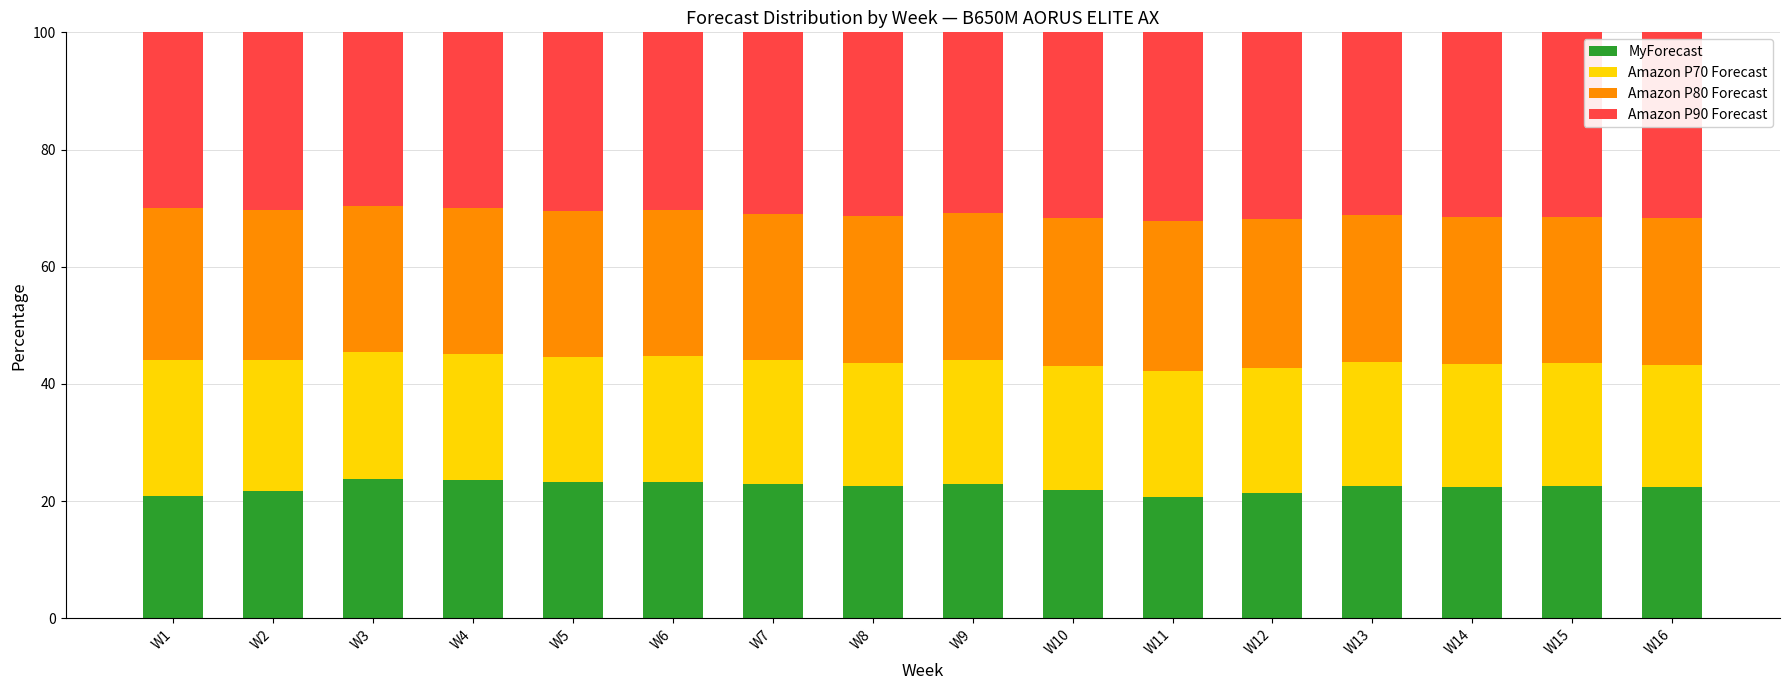

True or false: MyForecast has a value of 15.5 at W13.

False